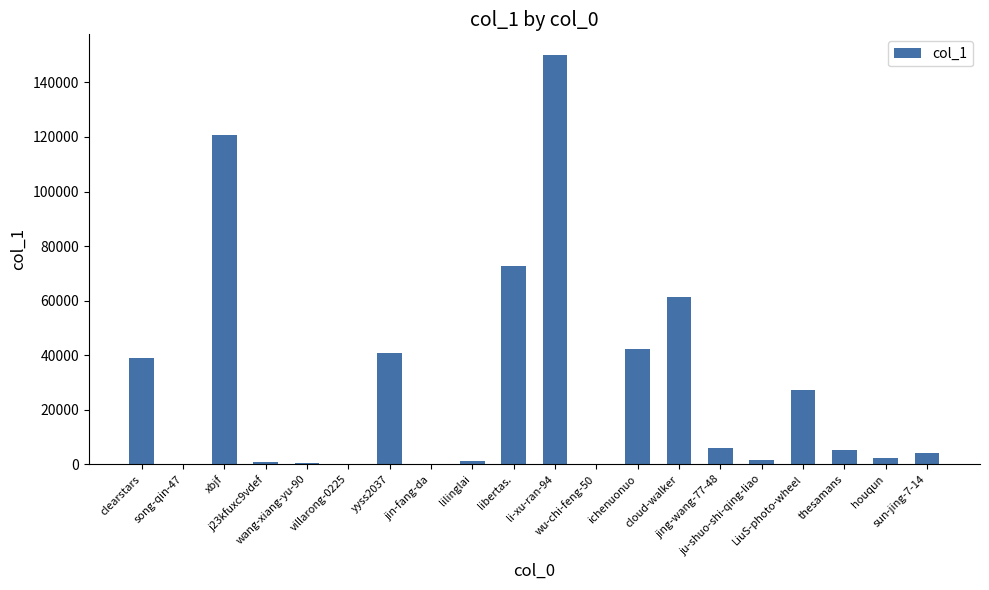

What is the average value?

28769